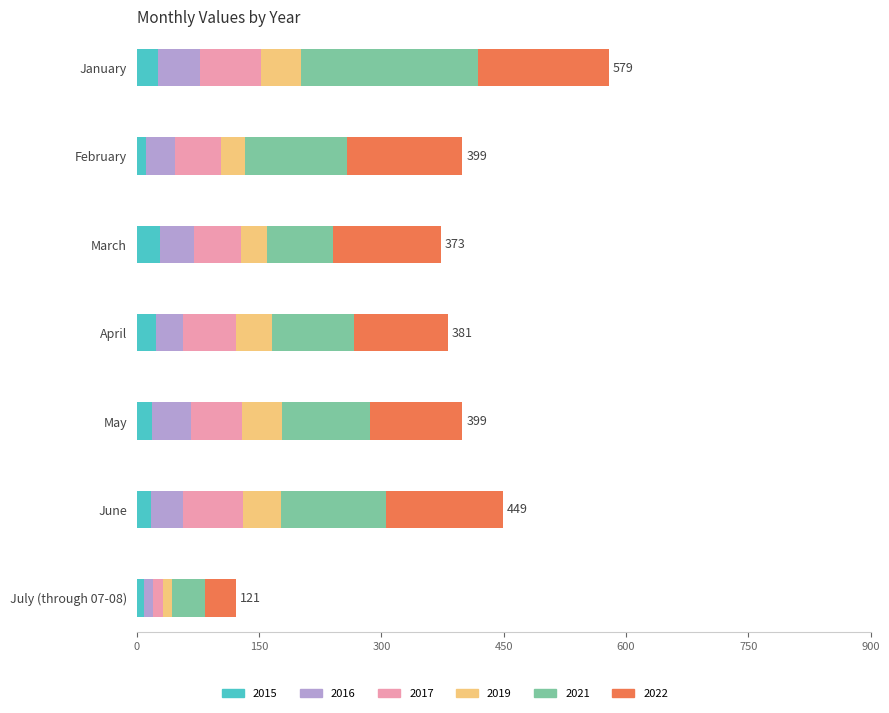

What is the difference between the second highest and minimum values in the 2021 series?

88